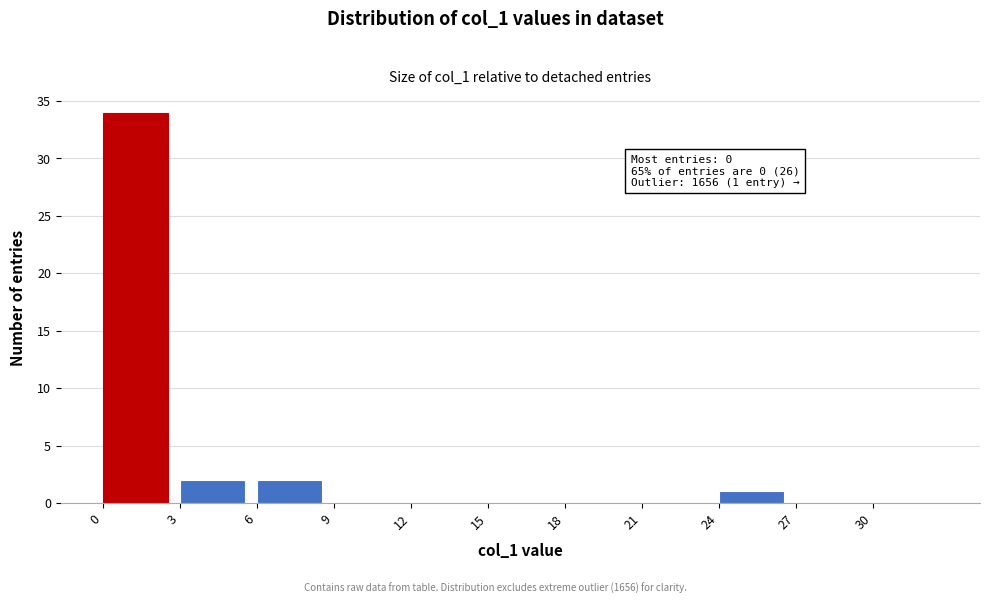

Reading left to right, extract all data points from this chart.

0=34	3=2	6=2	9=0	12=0	15=0	18=0	21=0	24=1	27=0	30=0